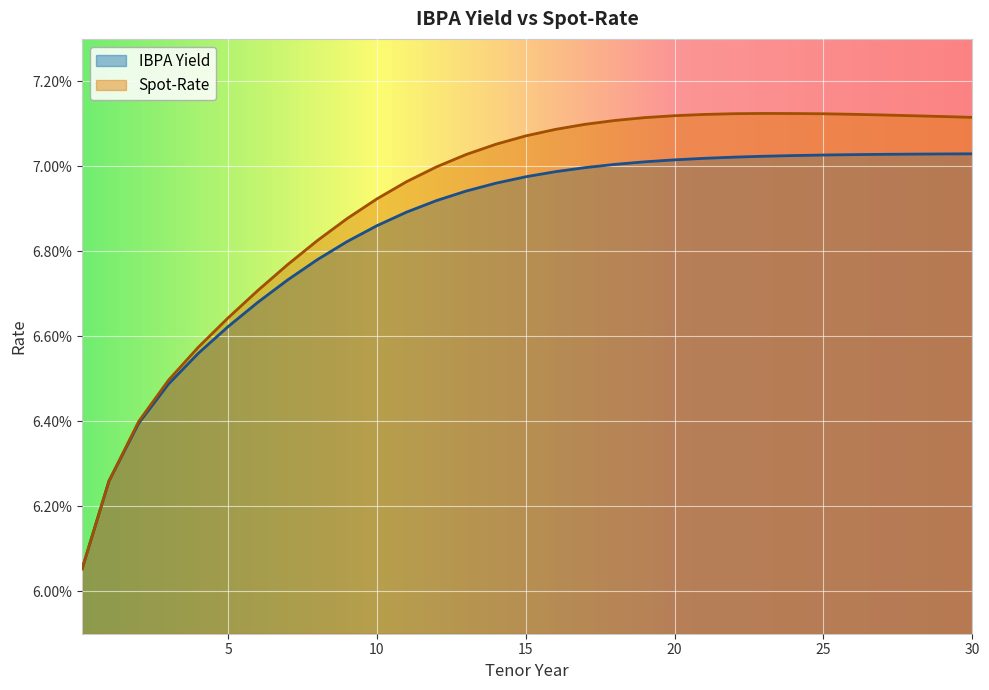

At which category is the sum across all series the highest?

25